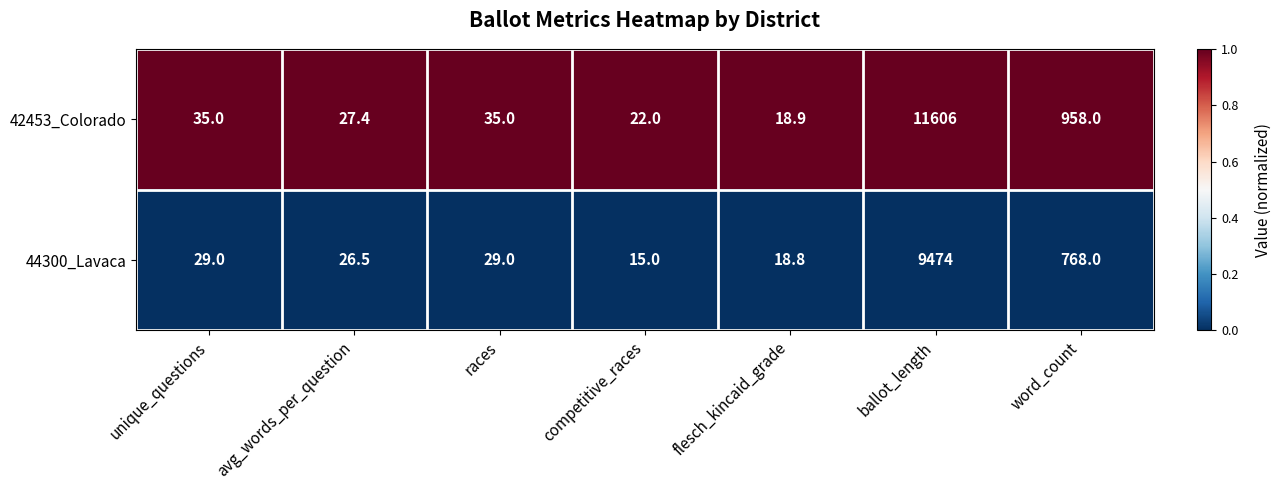

True or false: 42453_Colorado has a value of 6134.4 at ballot_length.

False